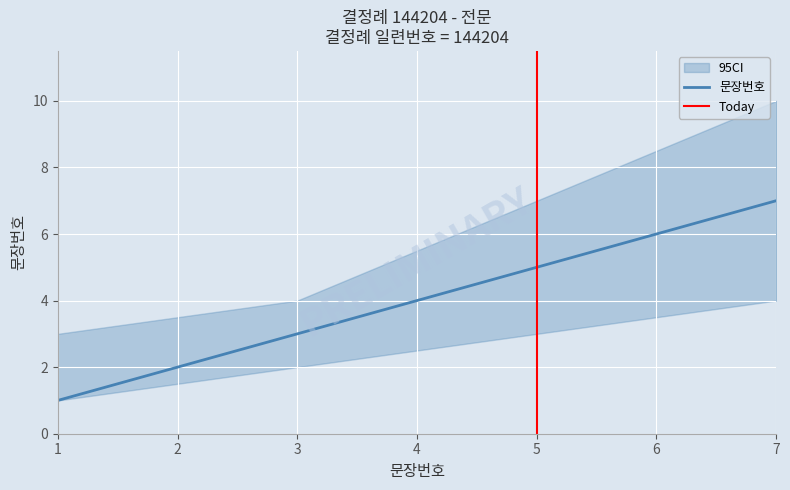

How many lines are shown in the chart?

1